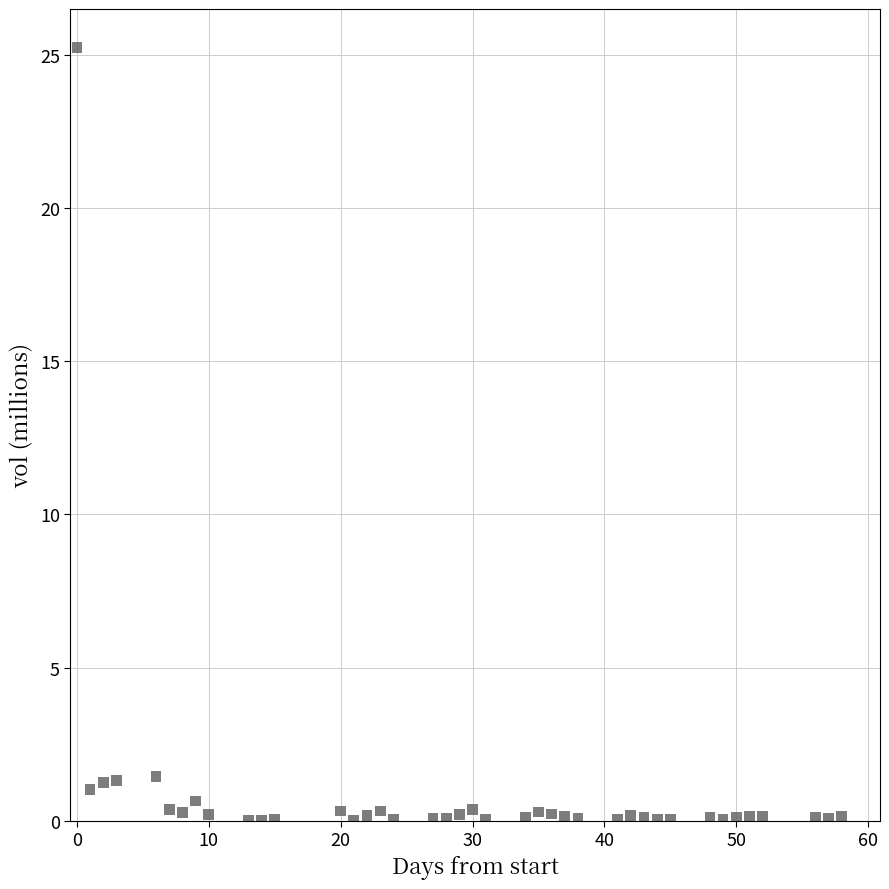

What is the range of Y values (max minus min)?

25.2